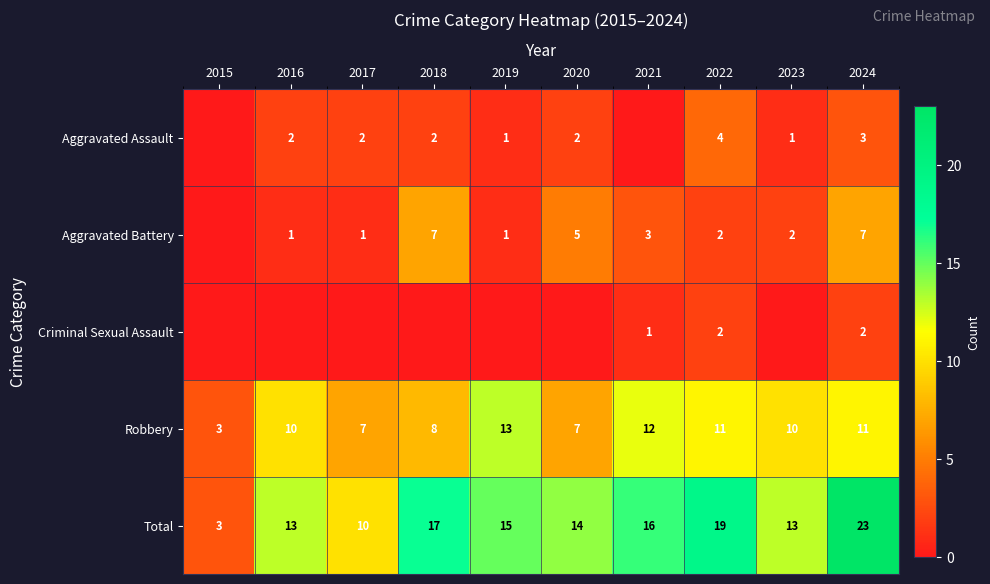

The value of Aggravated Assault at 2019 is 1. True or false?

True